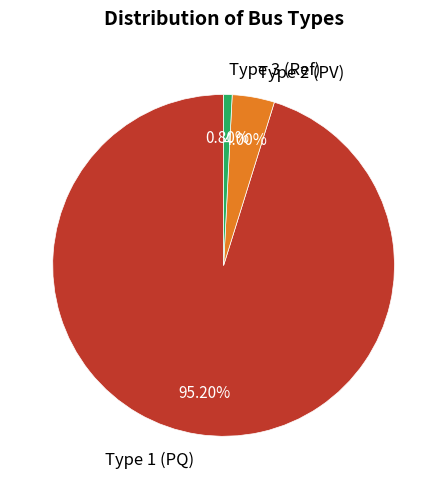

How many segments does this pie chart have?

3